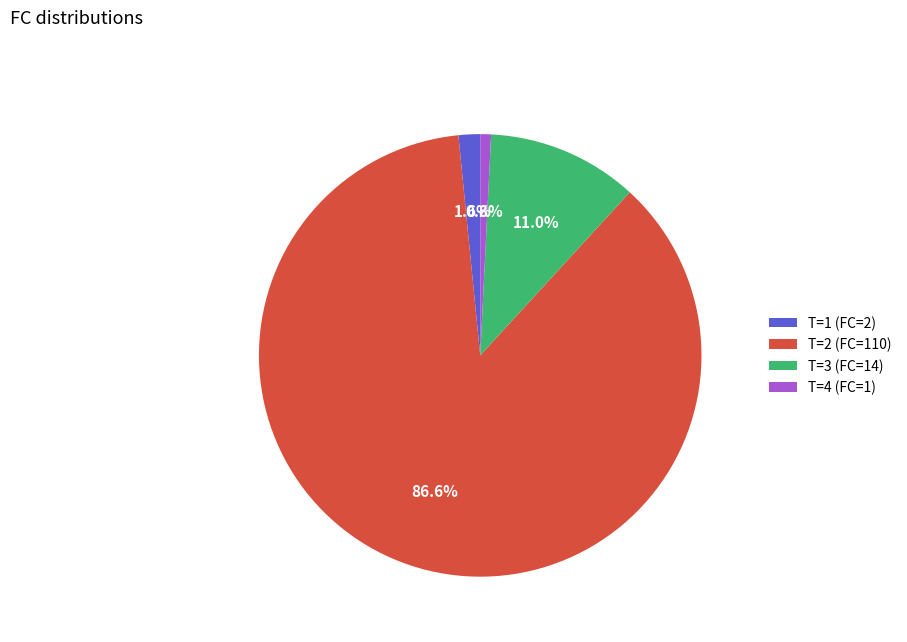

Combined, what portion of the pie is T=2 (FC=110) and T=3 (FC=14)?

97.6%